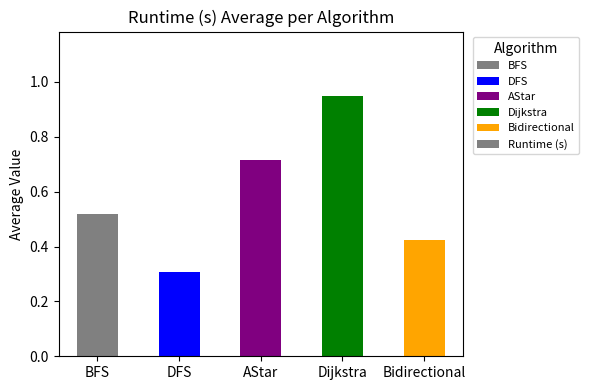

Where is the data nearest to the value 0?

DFS